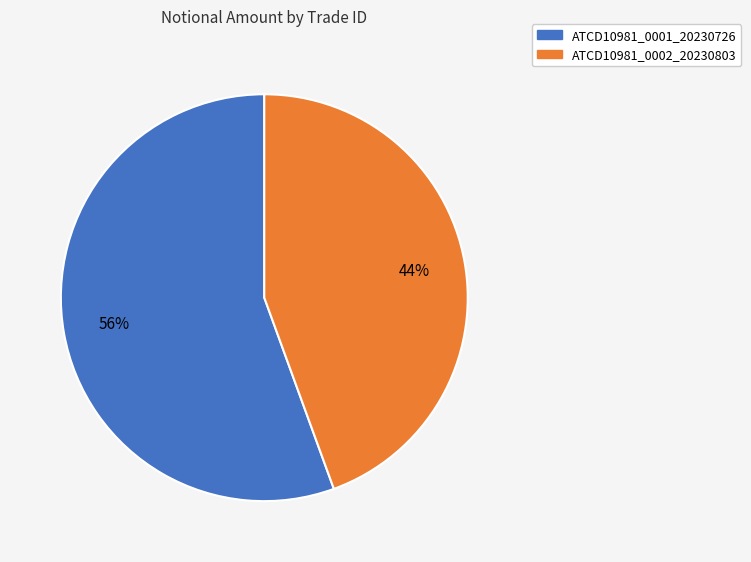

Which slice is the largest?

ATCD10981_0001_20230726